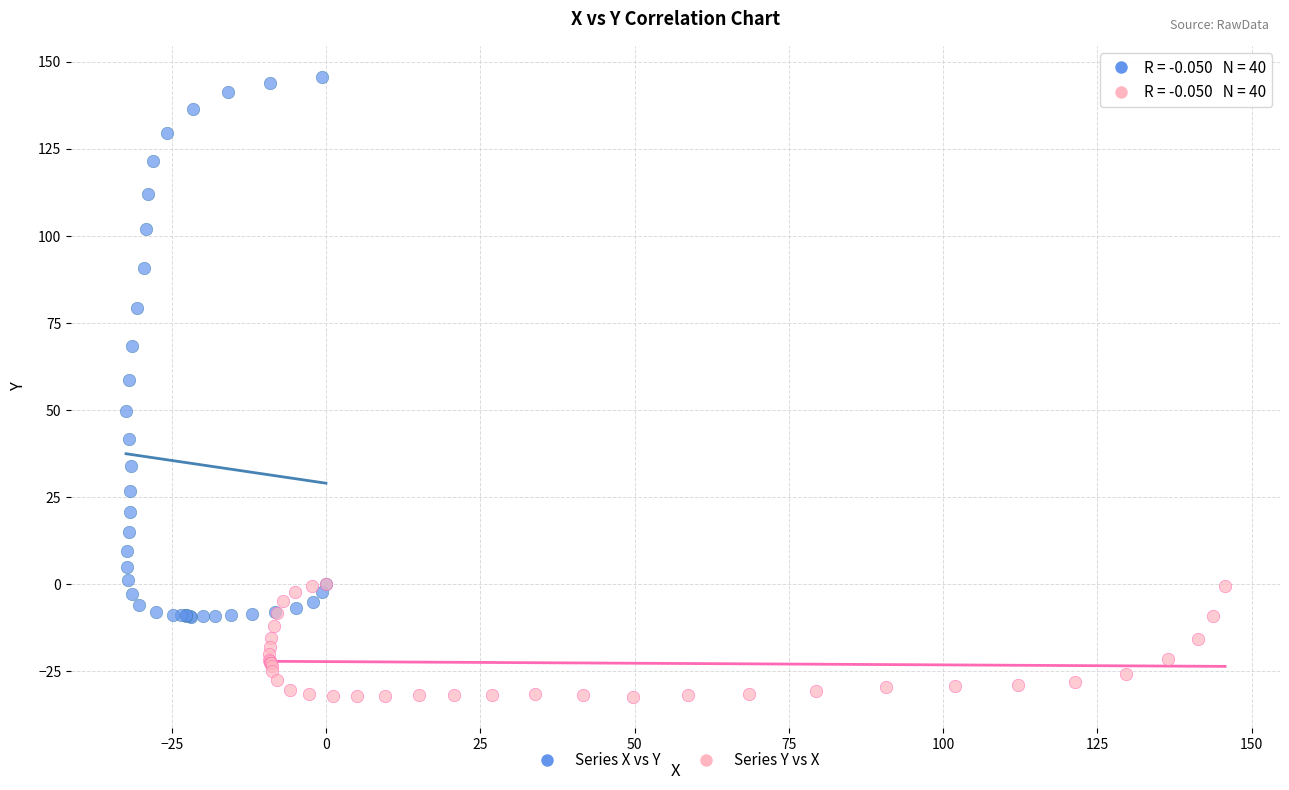

What are all the series names shown in the legend?

Series X vs Y, Series Y vs X